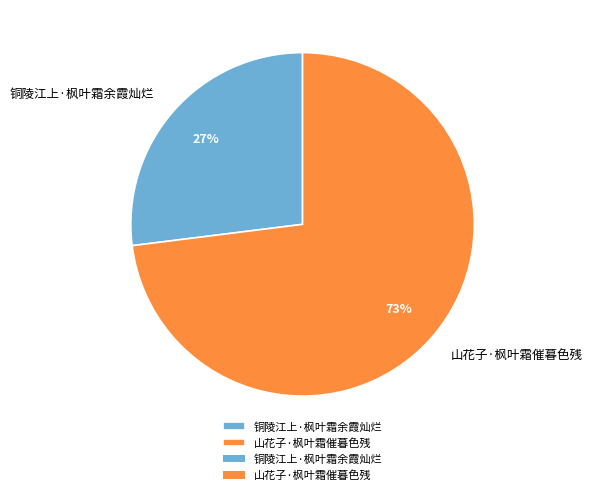

Do 山花子·枫叶霜催暮色残 and 铜陵江上·枫叶霜余霞灿烂 together represent more than half of the pie?

Yes